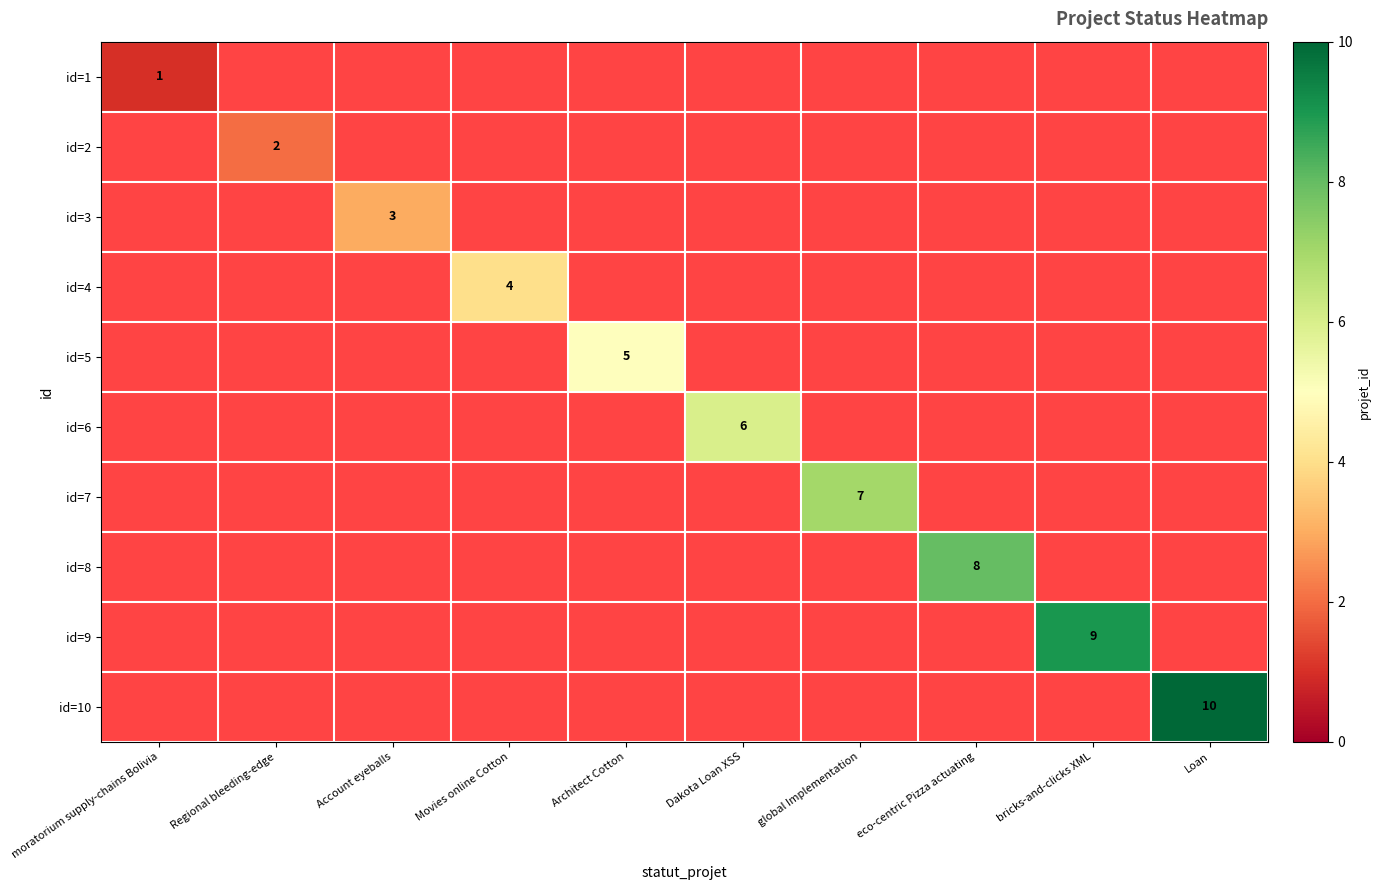

How many categories are shown in the chart?

10